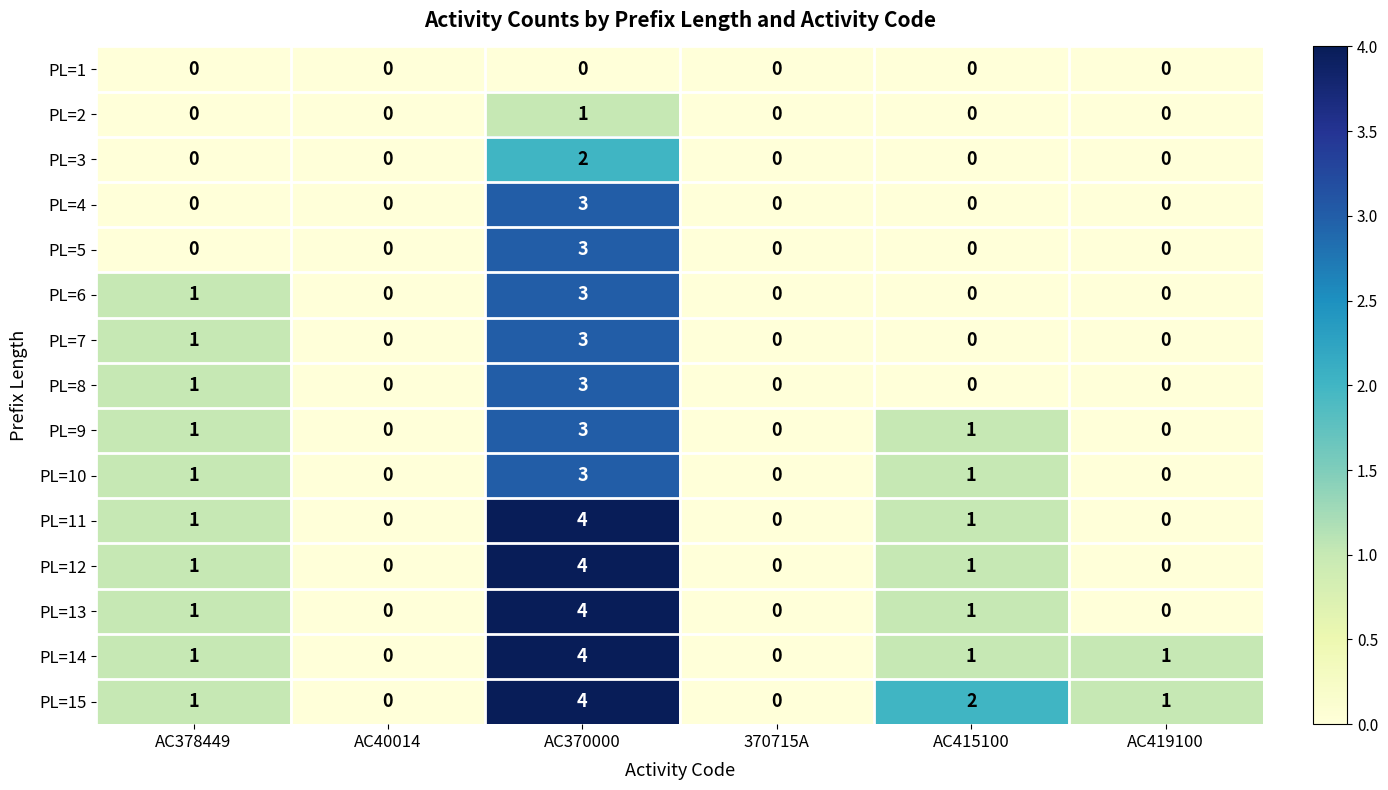

What is the total value across all series at AC415100?

8